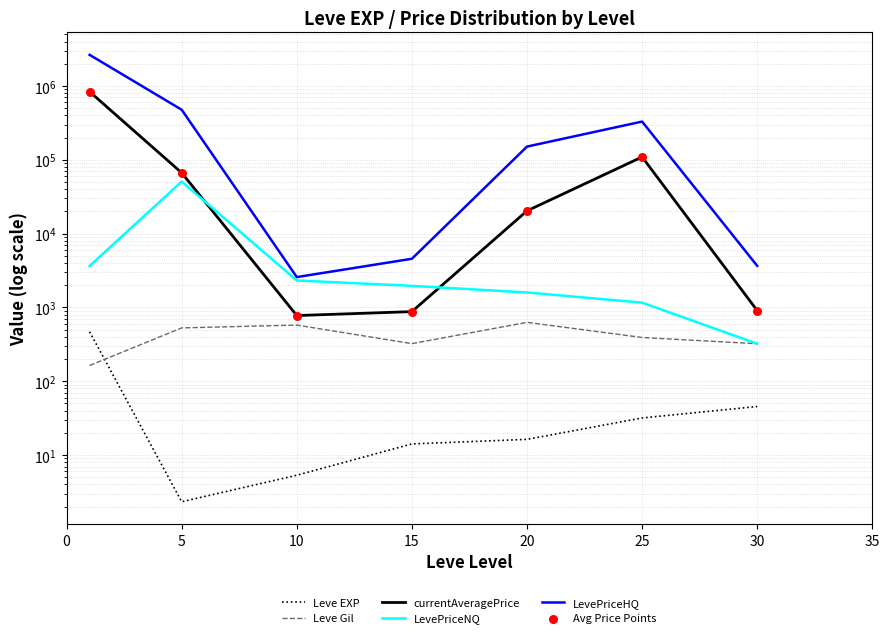

What is the total value across all series at 15?

8616.8